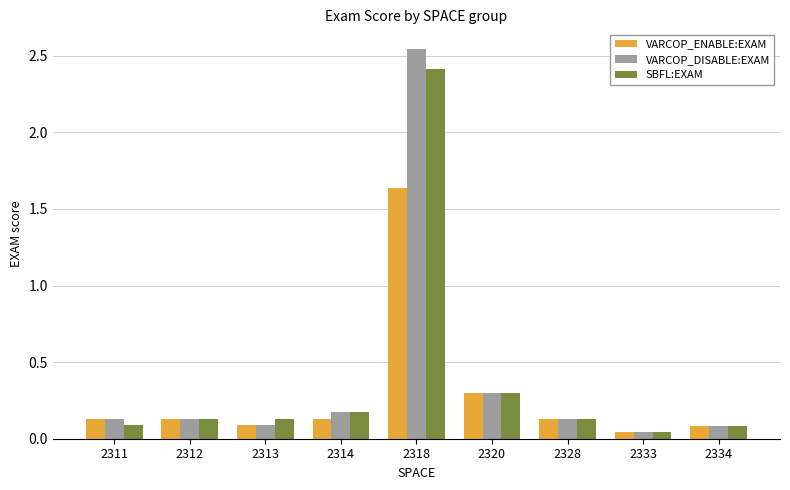

Which category has the highest value across all series?

2318